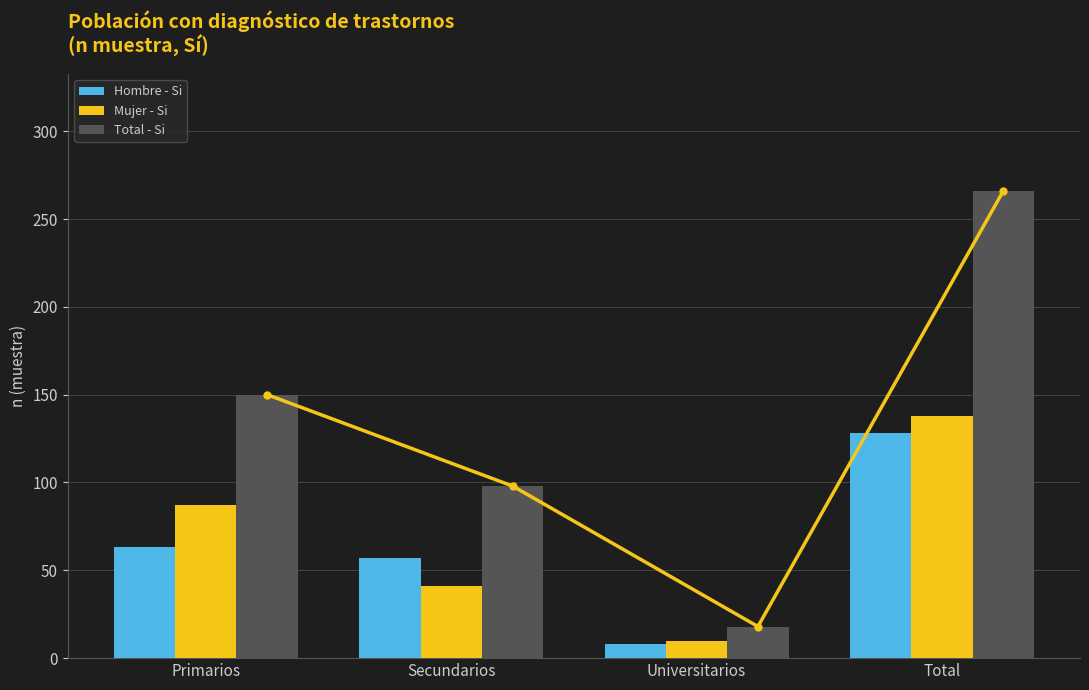

Rank the categories by Hombre - Si value from highest to lowest.

Total, Primarios, Secundarios, Universitarios